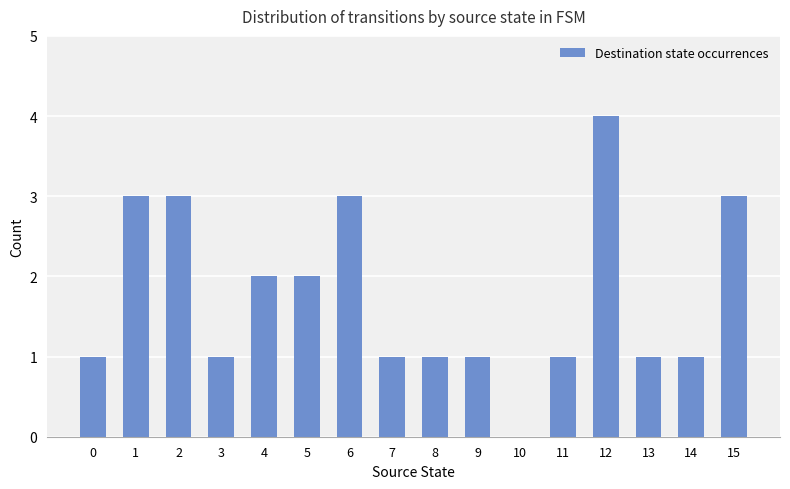

Does the chart contain stacked bars?

No